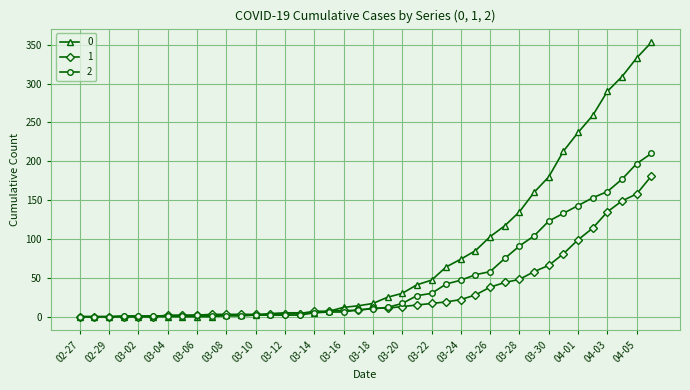

True or false: 2 has more than 0 interior local peaks.

True